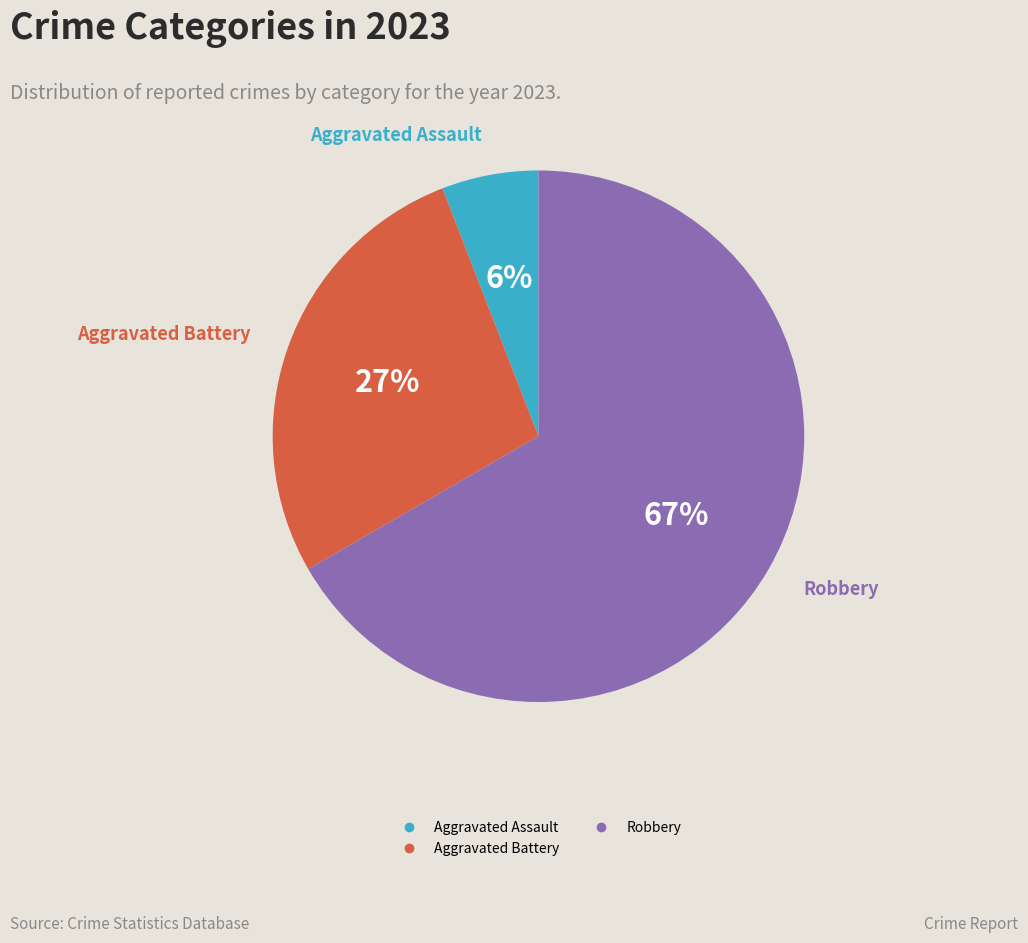

To the nearest percent, what is the average slice percentage?

33%